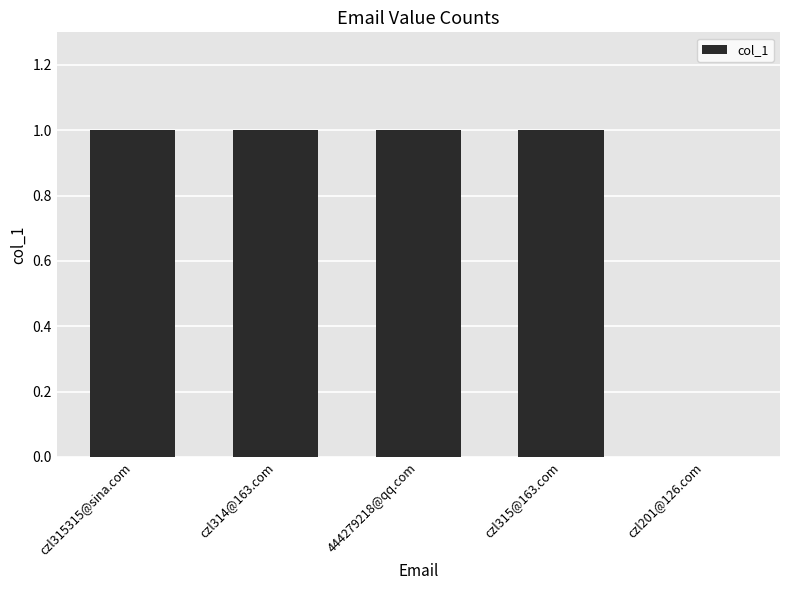

What is the approximate value at czl315@163.com?

1